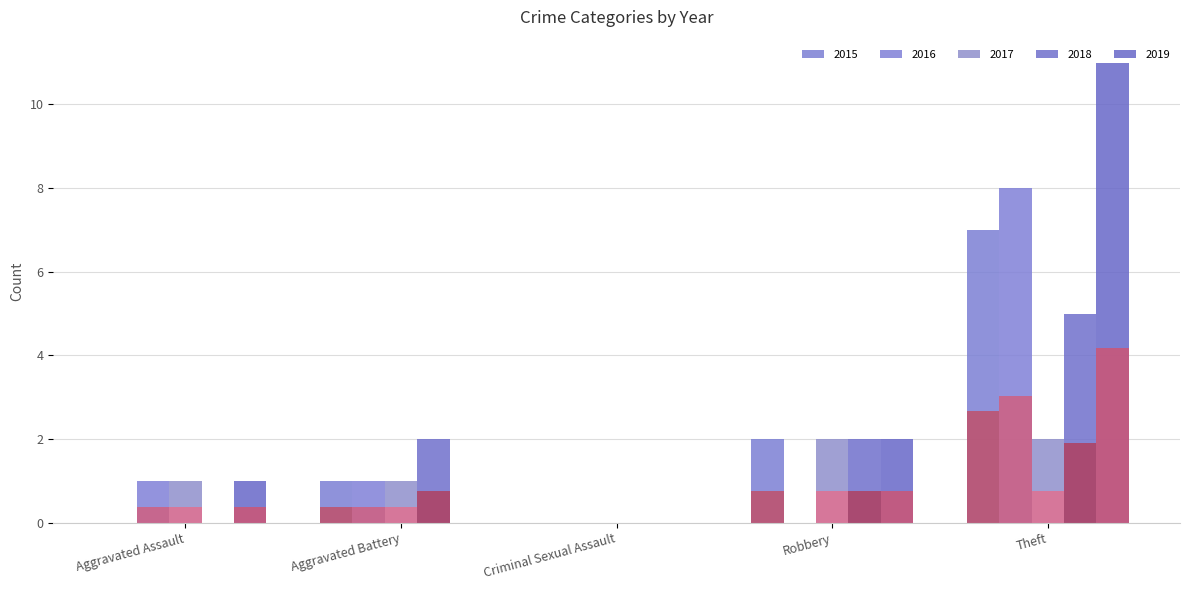

What is the label of the 2nd bar from the left?

Aggravated Battery